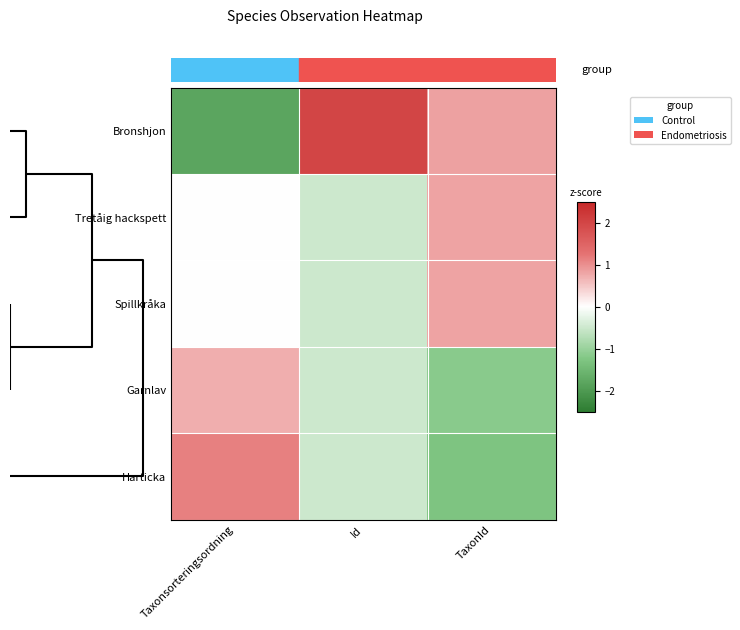

Which series has the largest range (max minus min)?

Bronshjon